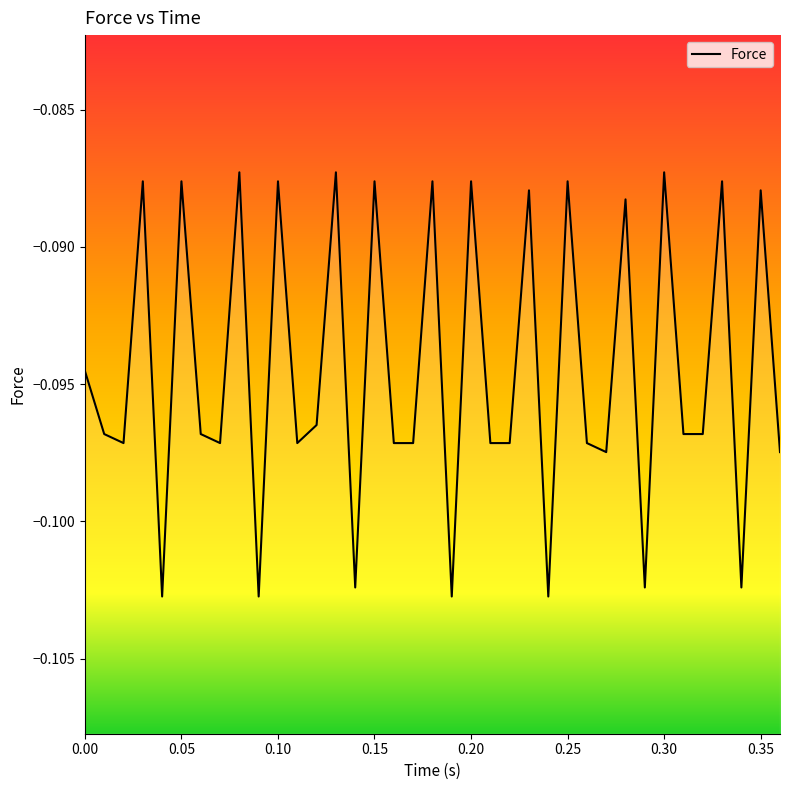

At which category does the chart reach its peak across all series?

0.080008